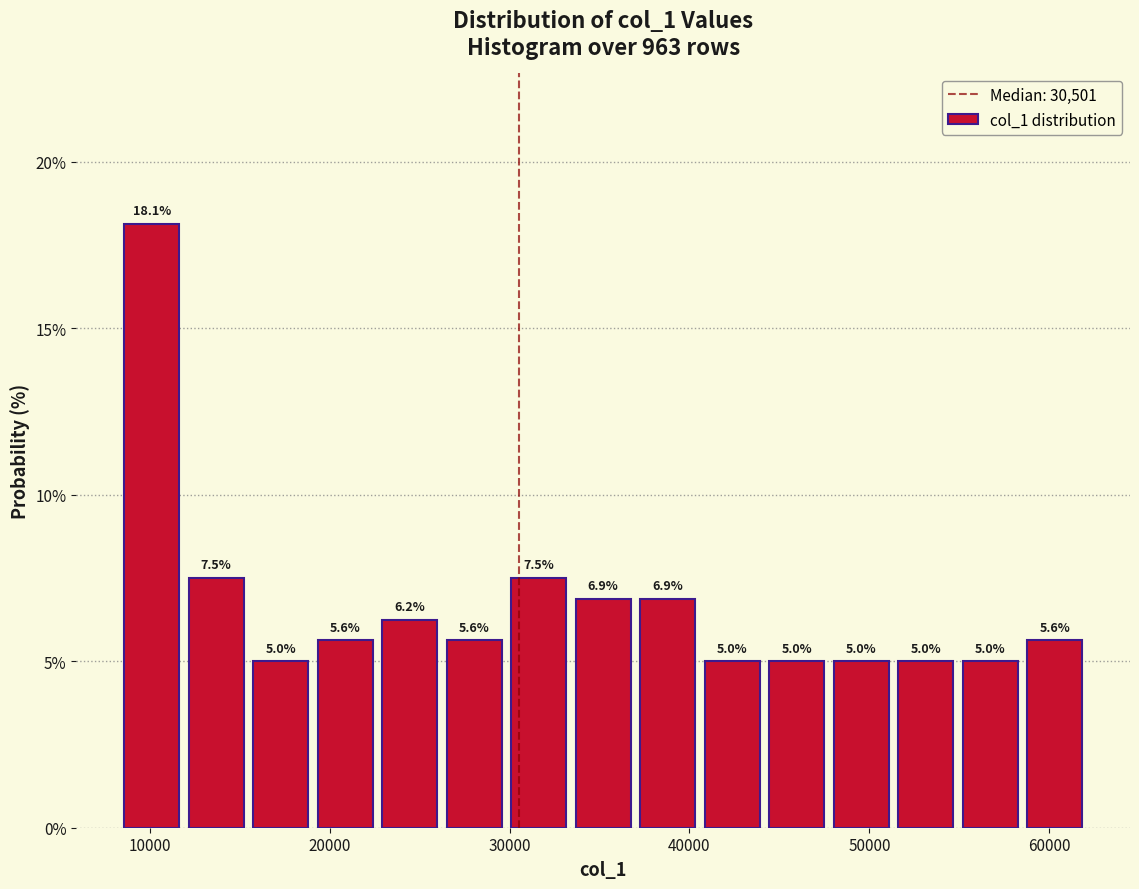

Around what value on the x-axis is the tallest bar? Give the approximate position of its centre, as read against the axis.

10000